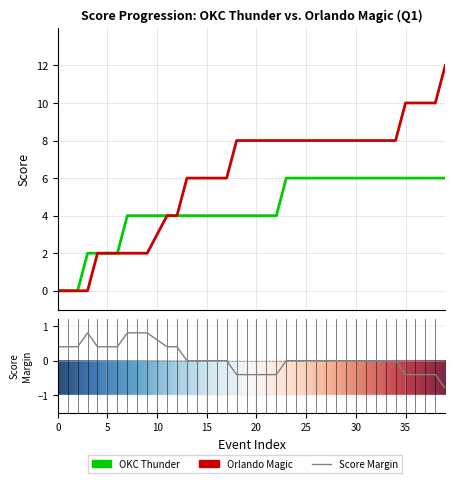

Is this an area chart (filled region under the line)?

No